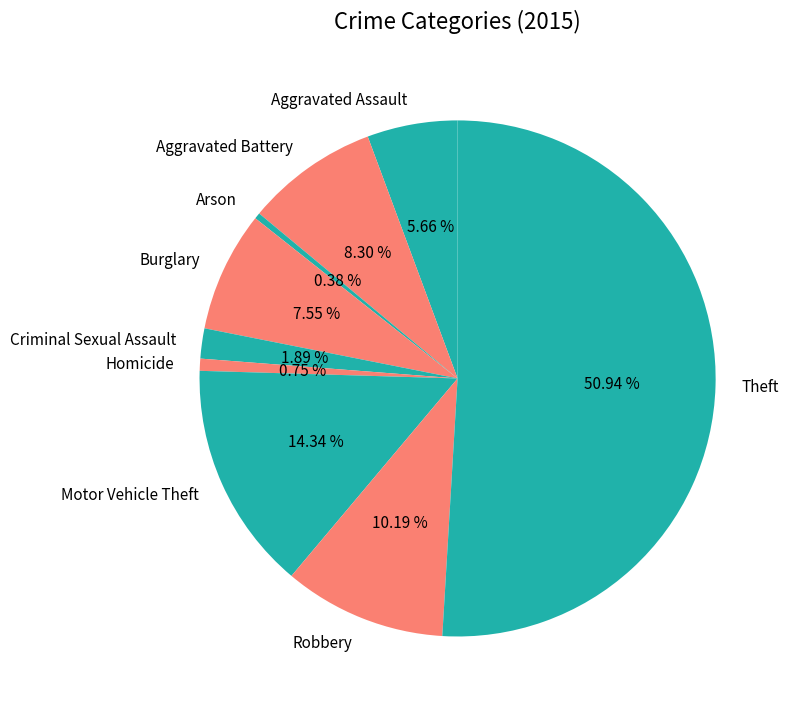

To the nearest percent, what is the difference between the largest and smallest slice percentages?

51%